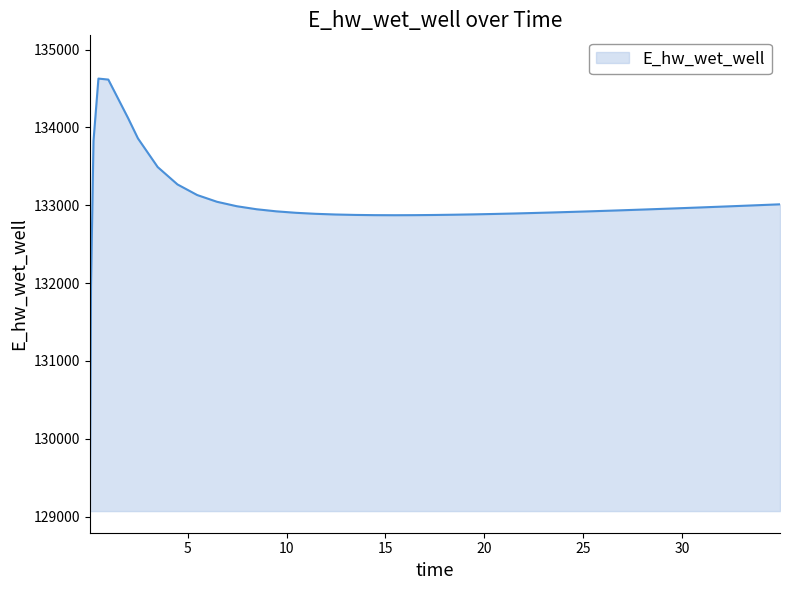

What is the minimum value shown in the chart?

129070.3